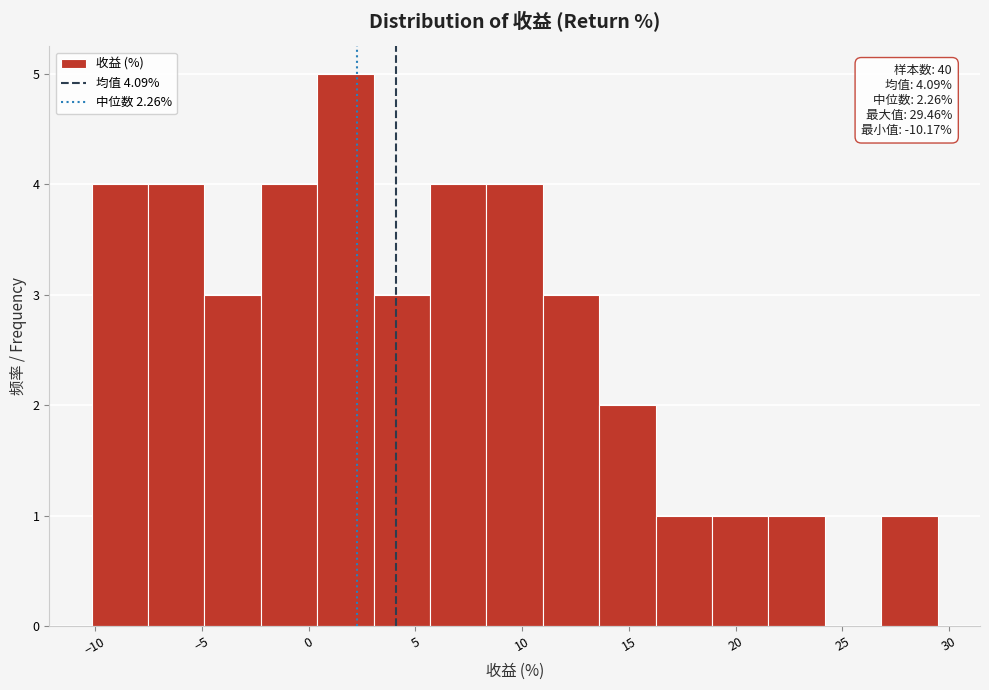

Over which range of the x-axis is the bar tallest?

0.5 to 3.0